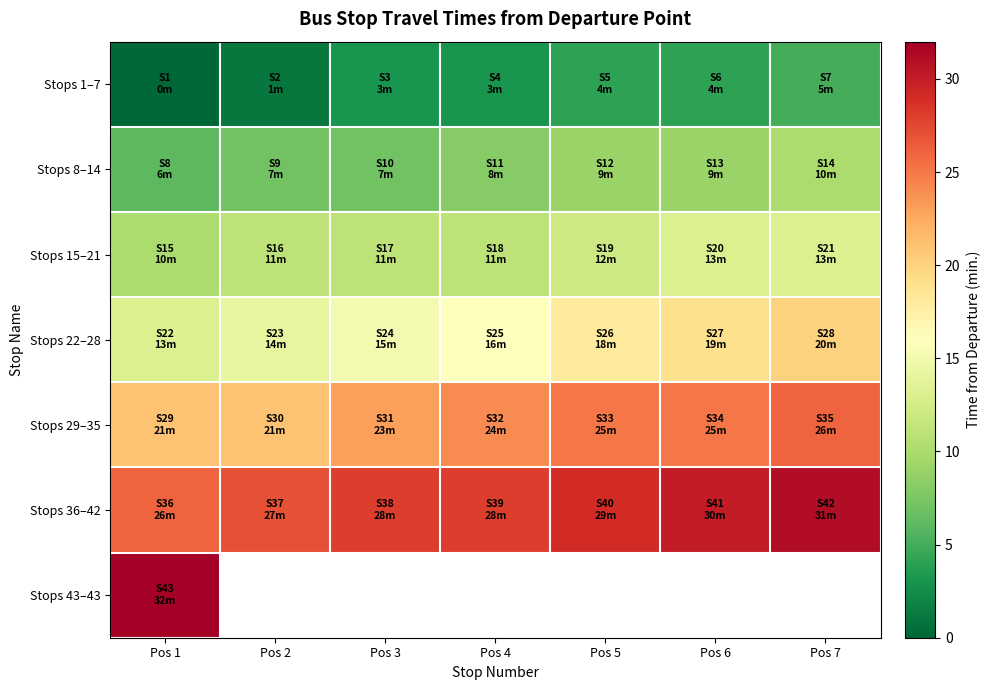

Which category has the highest value in the Stops 43–43 series?

Pos 1